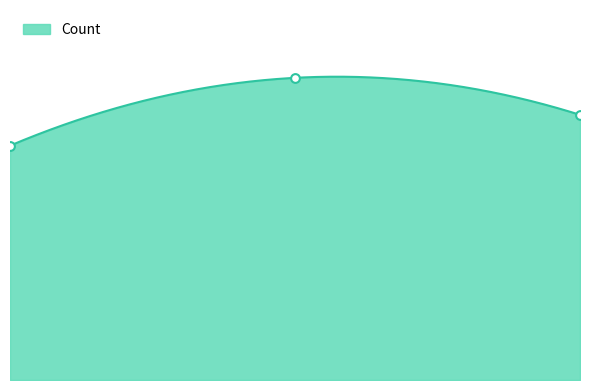

What is the change in value from 2.0 to 3.0?

-0.3